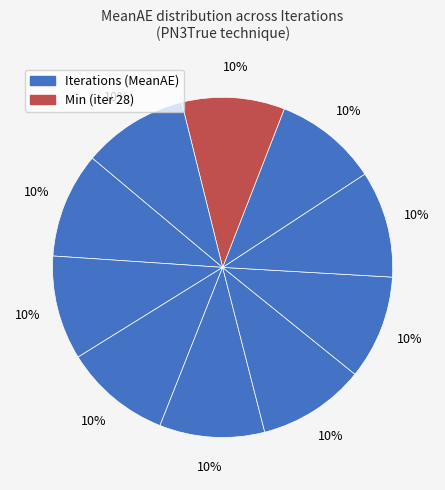

How many slices are in this pie chart?

10